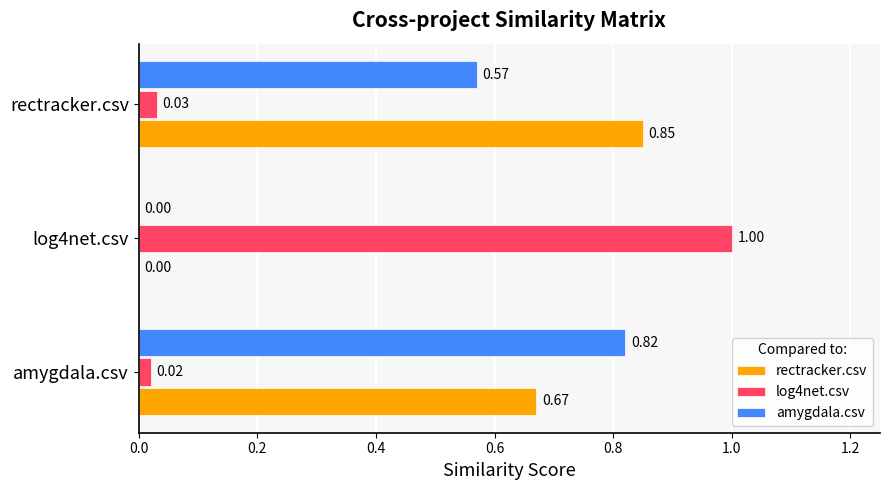

Which series changed the most between amygdala.csv and log4net.csv?

log4net.csv